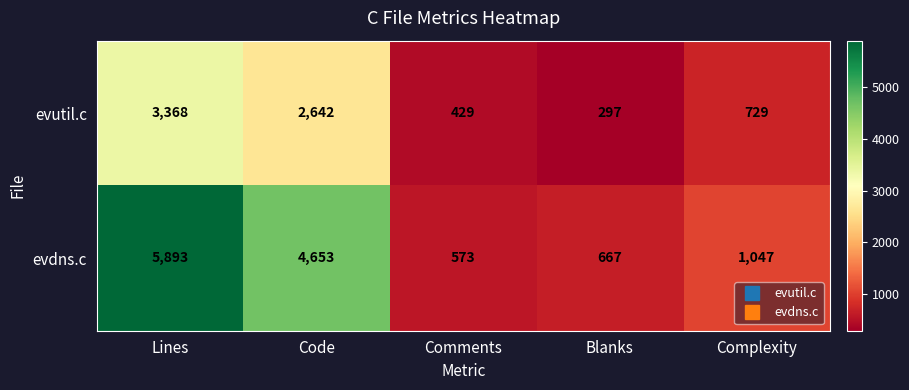

How many categories are shown in the chart?

5